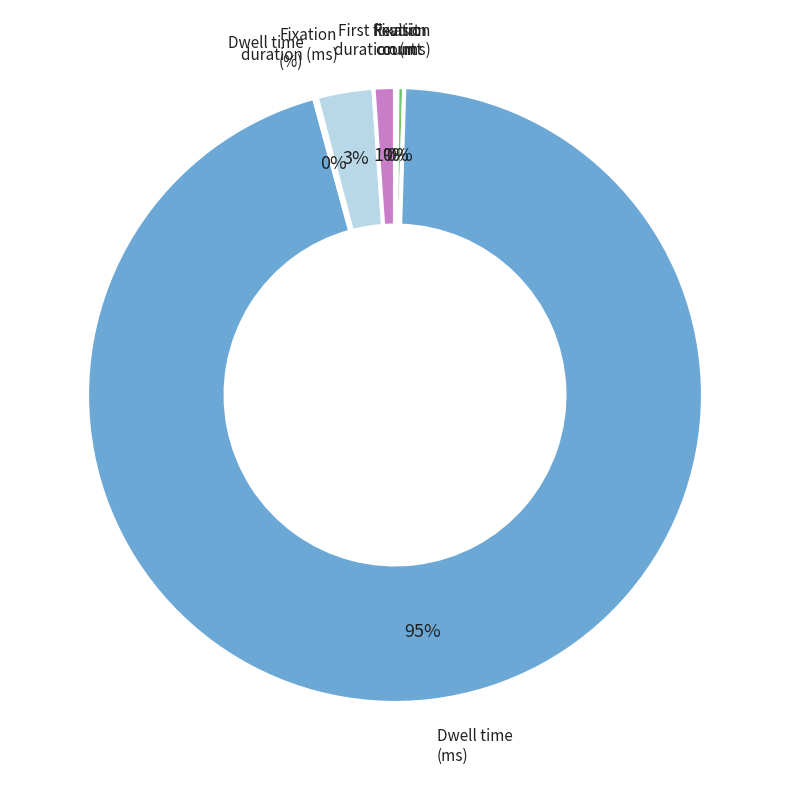

Which slice represents more than half of the pie?

Dwell time (ms)